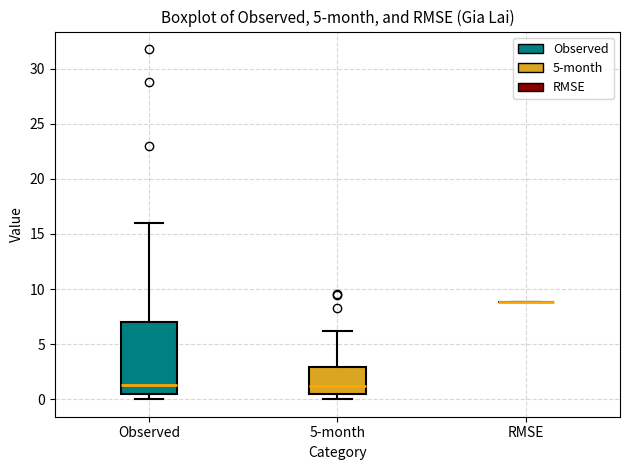

Reading left to right, read every box against the y-axis: the position of its median line, the range the box covers, and the ends of its whiskers. The values are not printed on the chart, so give them approximately, as read against the axis.

Observed: median 1.5, box 0.5 to 7.0, whiskers 0.0 to 16.0
5-month: median 1.0, box 0.5 to 3.0, whiskers 0.0 to 6.0
RMSE: box collapsed to a line at 9.0, whiskers 9.0 to 9.0